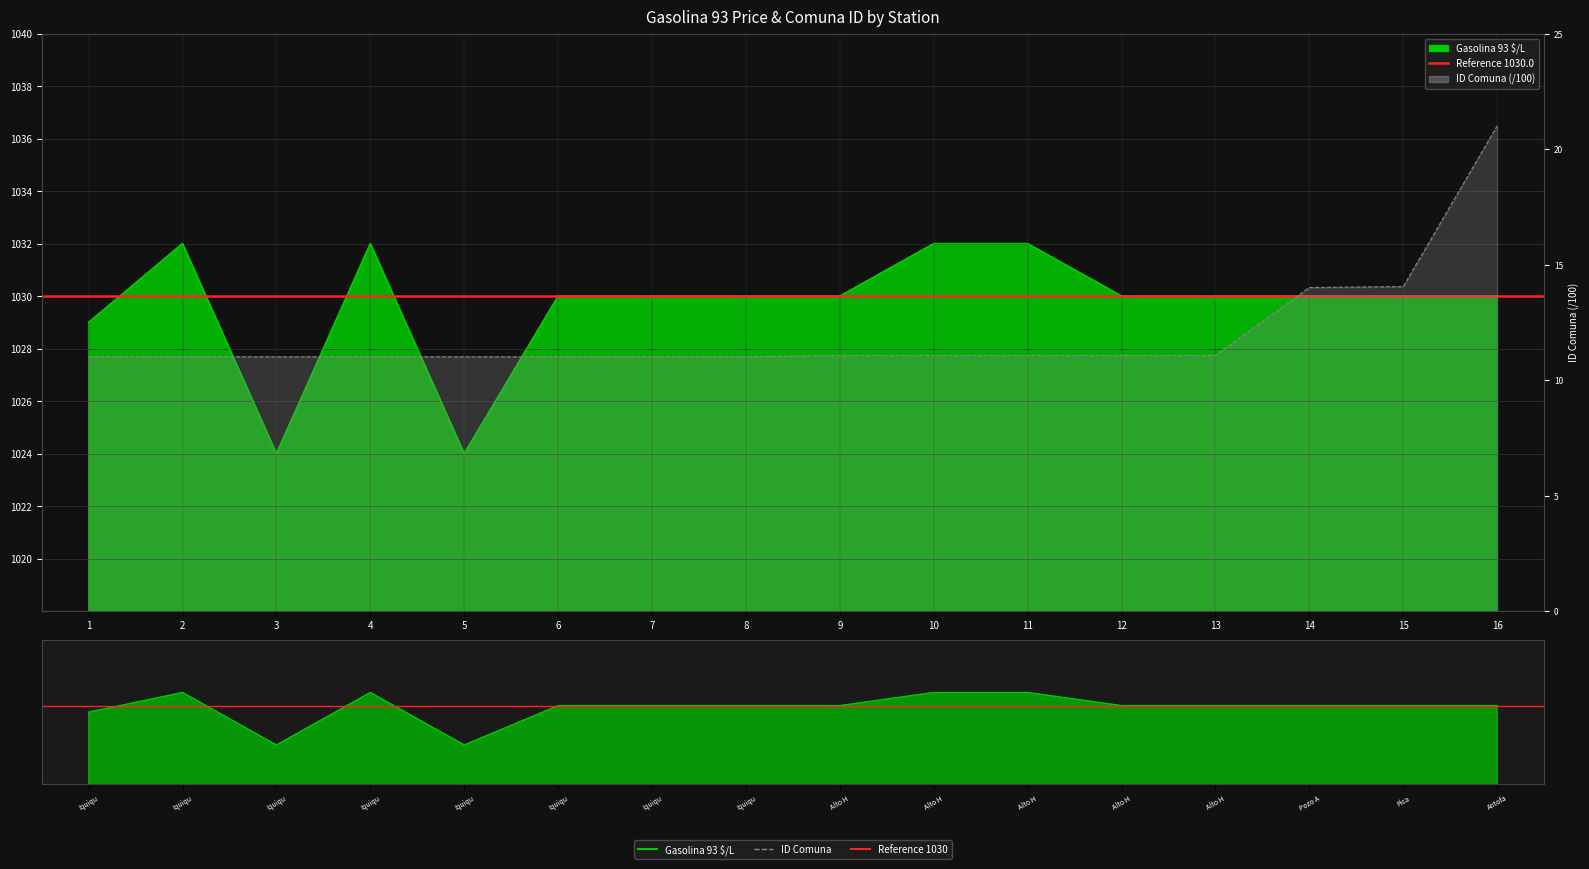

What is the difference between the second highest and minimum values in the Gasolina 93 $/L series?

8.0